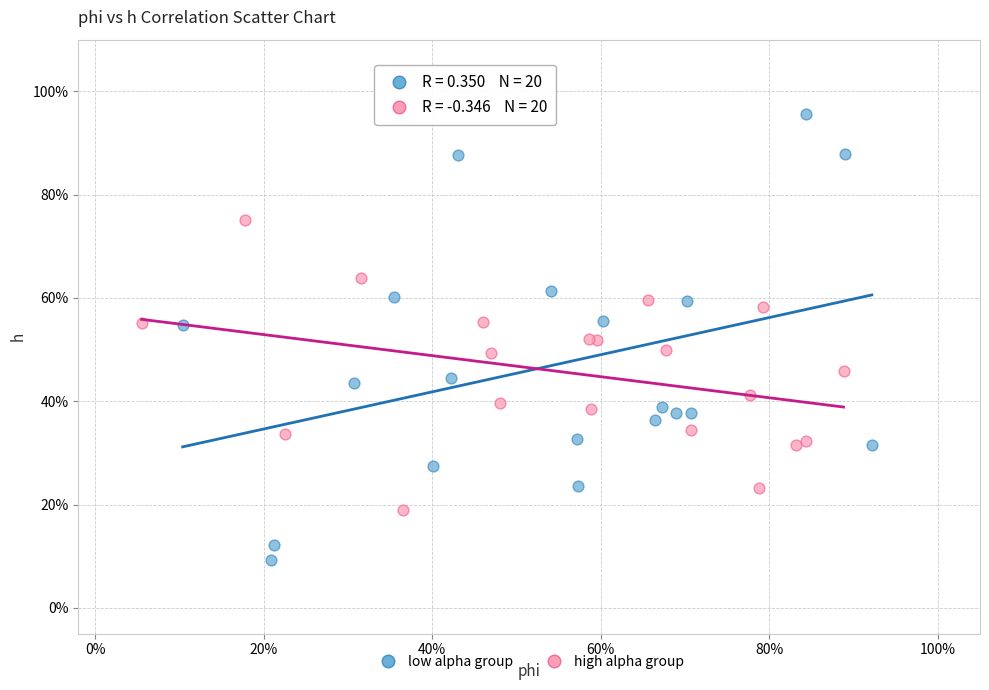

What are all the series names shown in the legend?

low alpha group, high alpha group